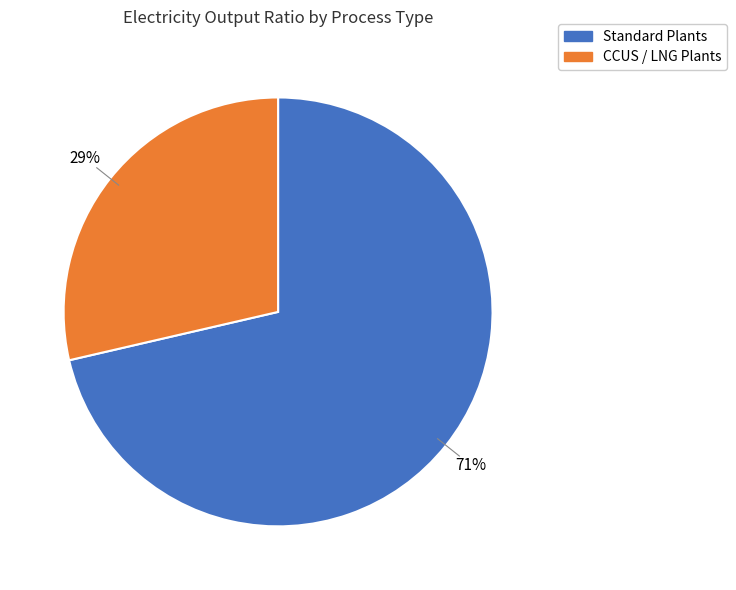

Count the number of slices in the pie.

2